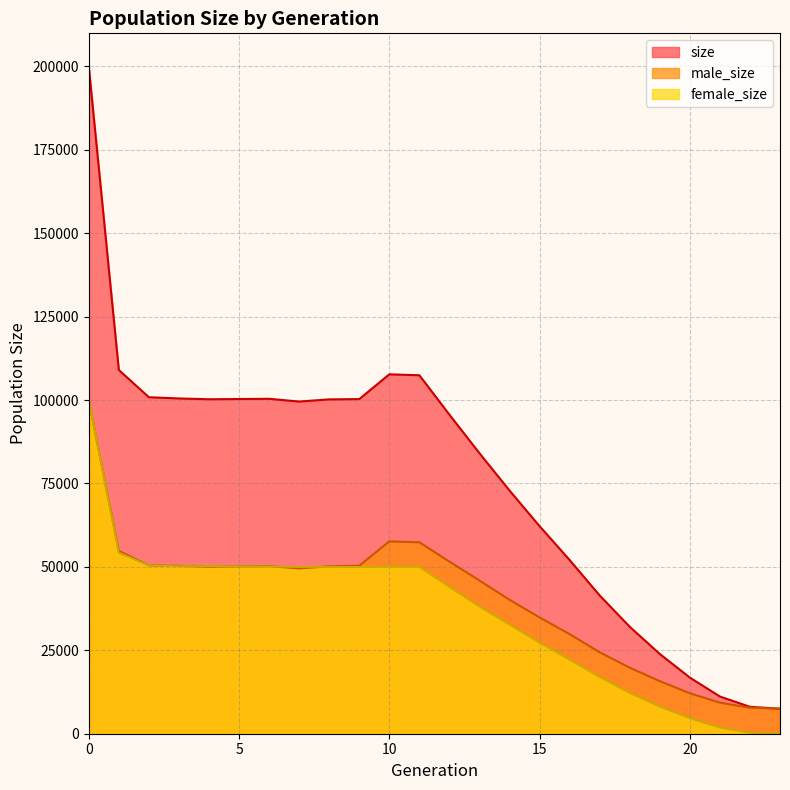

What is the value of the male_size point at the 18th from the left?

24406